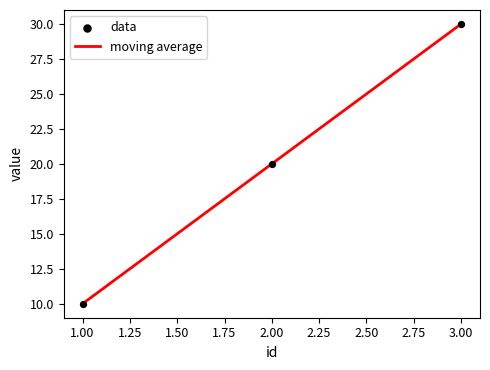

What is the maximum value shown in the chart?

30